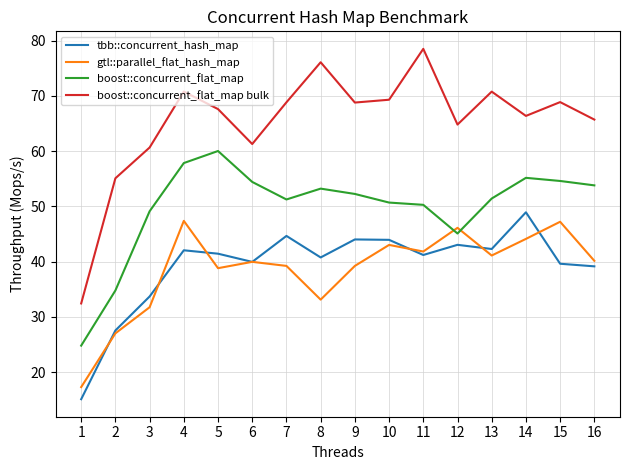

What is the minimum value for tbb::concurrent_hash_map?

15.1